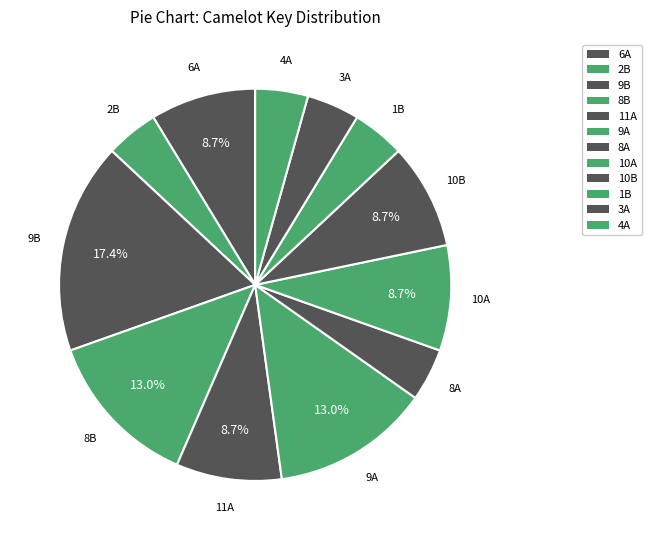

To the nearest percent, what portion does 6A represent?

9%